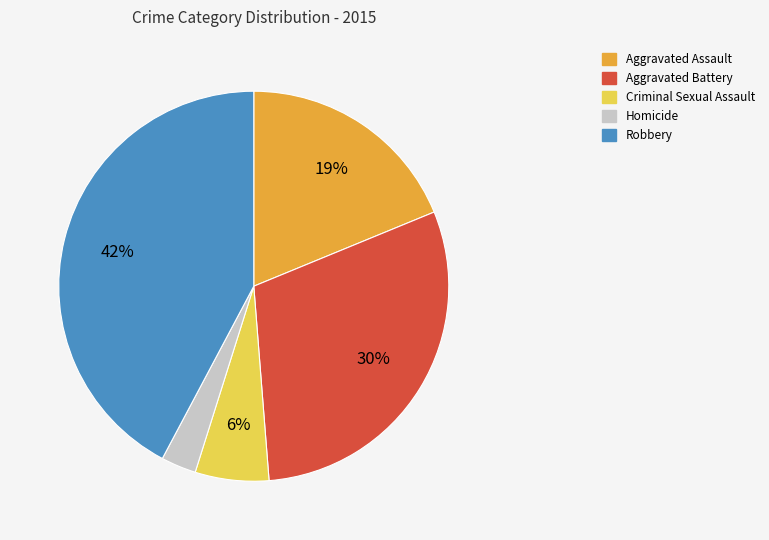

To the nearest percent, what percentage of the pie is Aggravated Battery?

30%